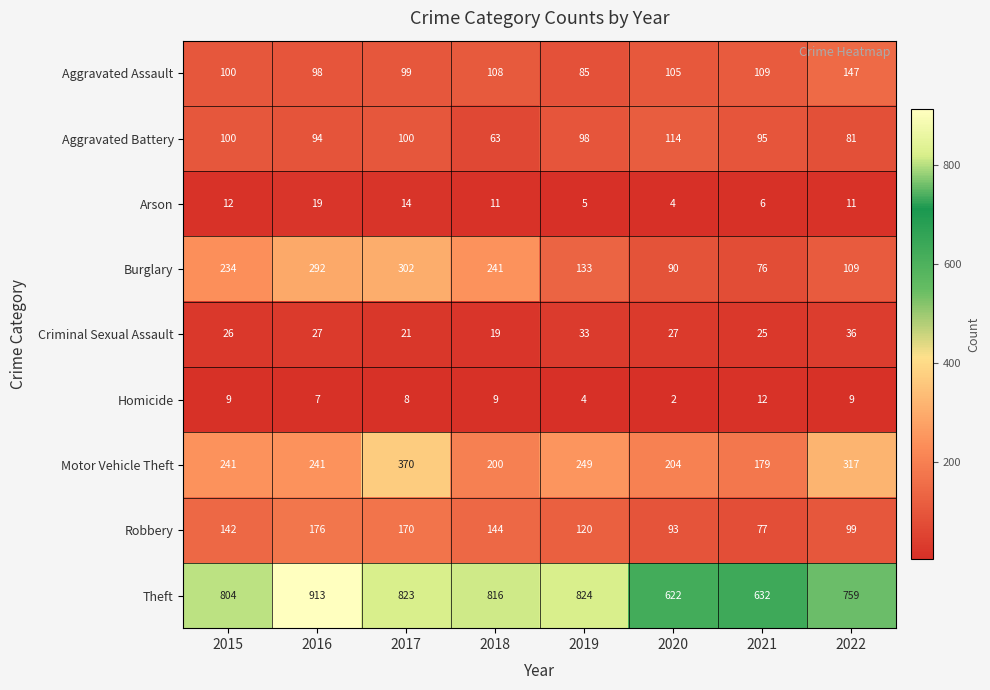

List the series in order of their peak value, highest first.

Theft, Motor Vehicle Theft, Burglary, Robbery, Aggravated Assault, Aggravated Battery, Criminal Sexual Assault, Arson, Homicide